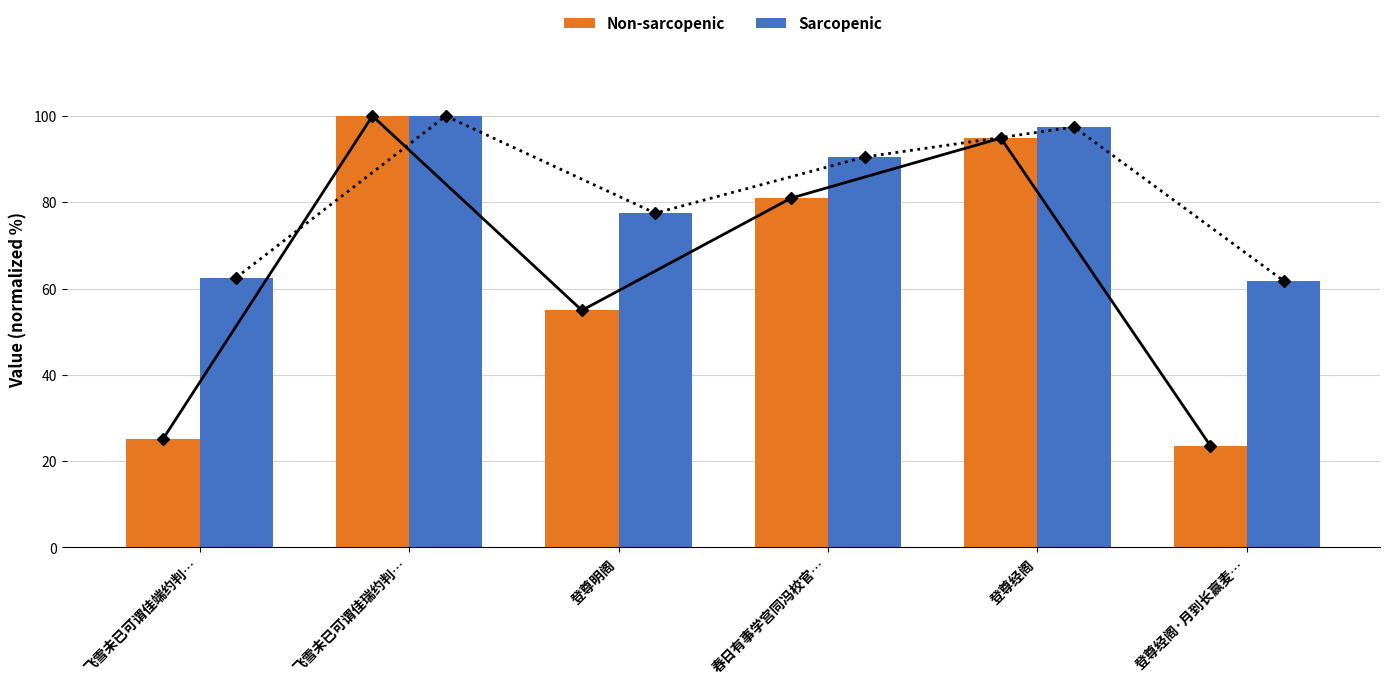

How many bars are there in each group?

2